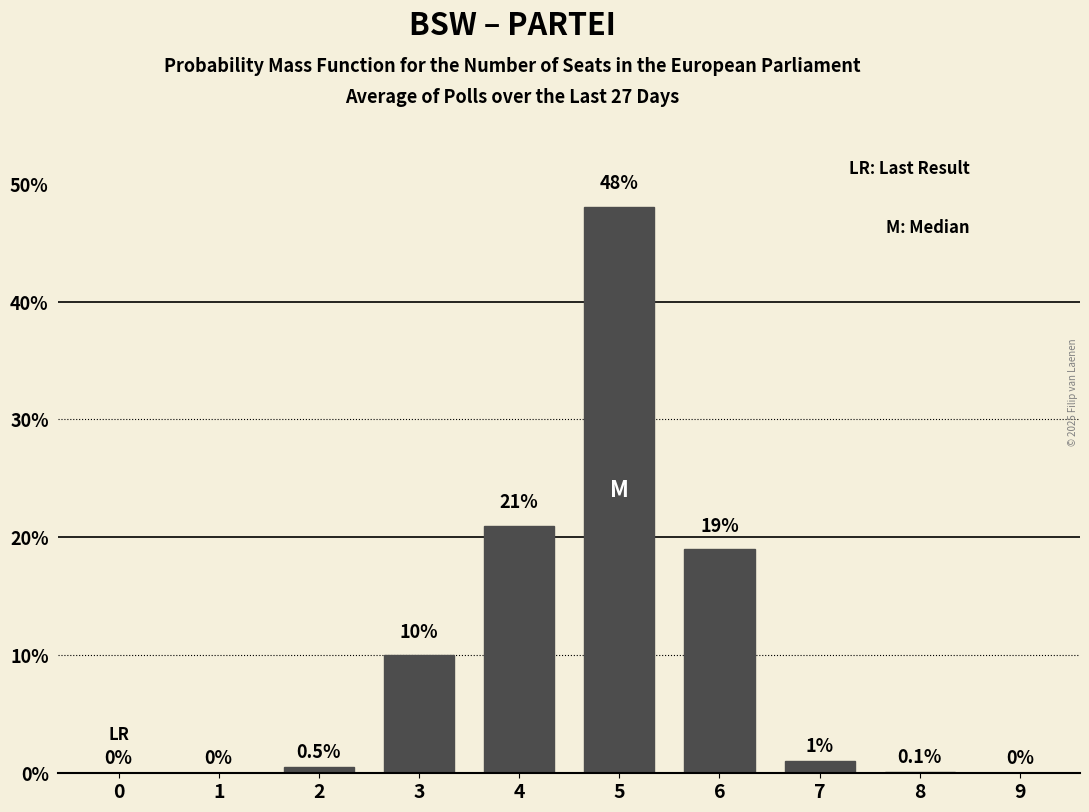

Reading right to left, transcribe all the data shown in this chart.

9=0.0	8=0.1	7=1.0	6=19.0	5=48.0	4=21.0	3=10.0	2=0.5	1=0.0	0=0.0